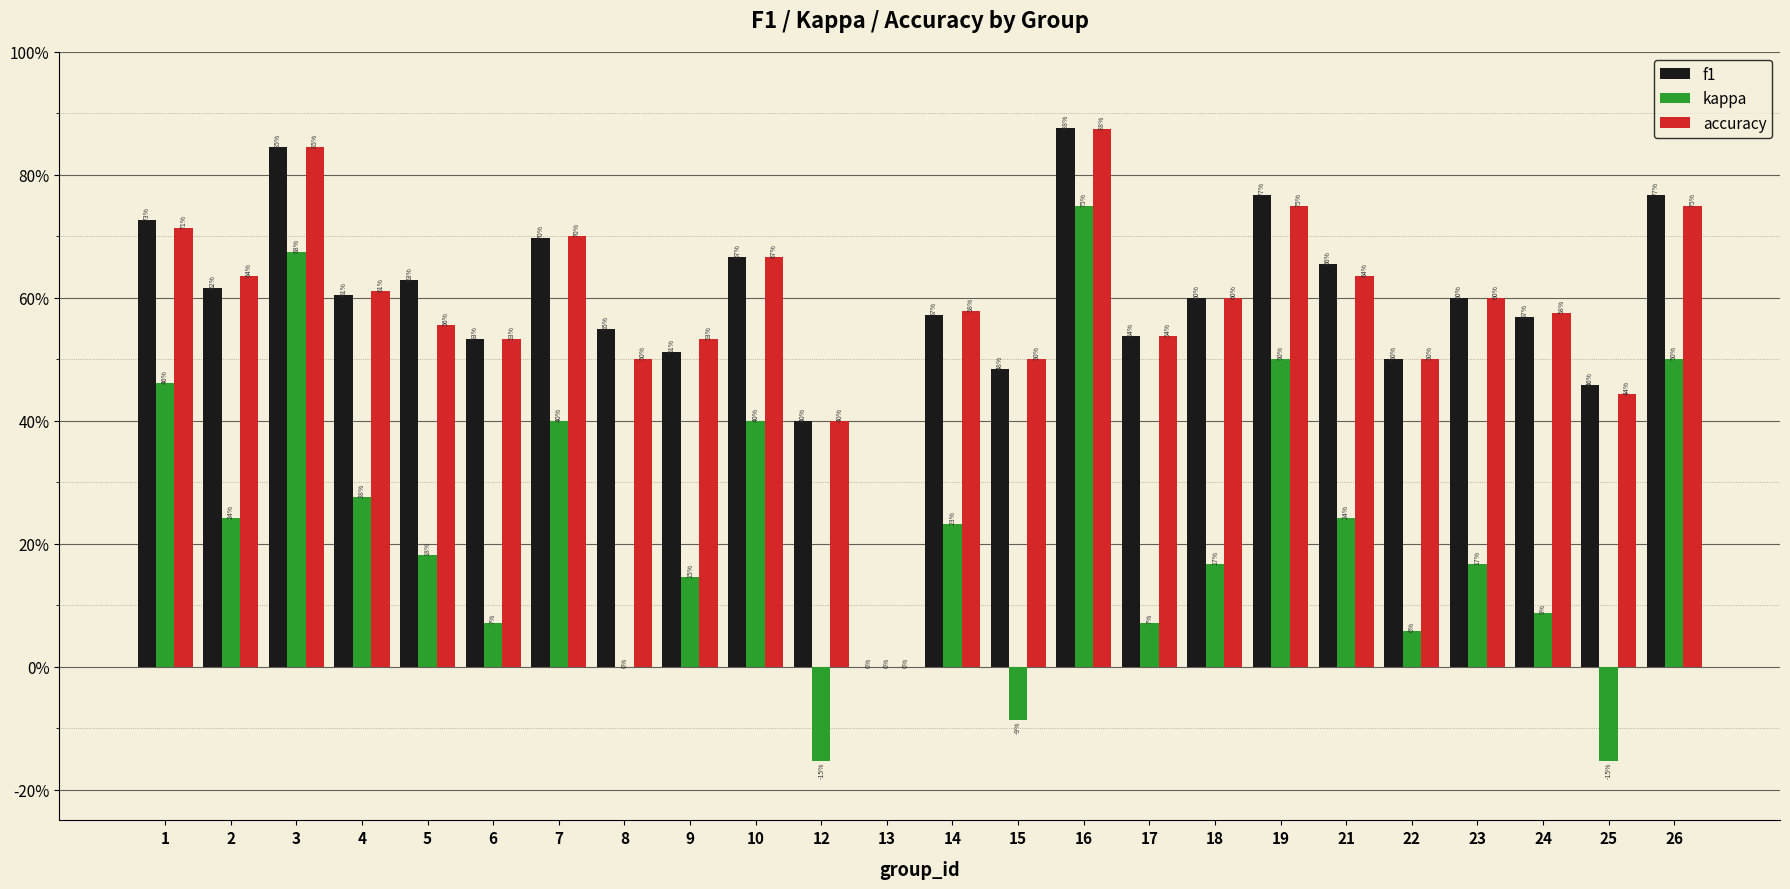

What is the difference between the maximum and minimum values in the kappa series?

0.9